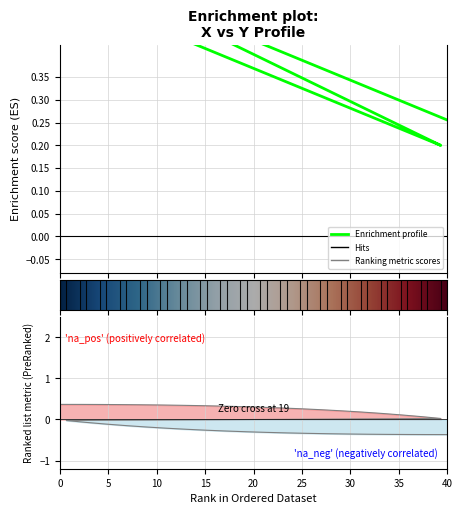

Reading left to right, transcribe all the data shown in this chart.

0.5	0.5	0.5	0.5	0.5	0.5	0.4	0.4	0.4	0.4	0.4	0.3	0.3	0.3	0.3	0.3	0.3	0.2	0.2	0.2	0.6	0.6	0.6	0.5	0.5	0.5	0.5	0.5	0.5	0.4	0.4	0.4	0.4	0.4	0.3	0.3	0.3	0.3	0.3	0.3